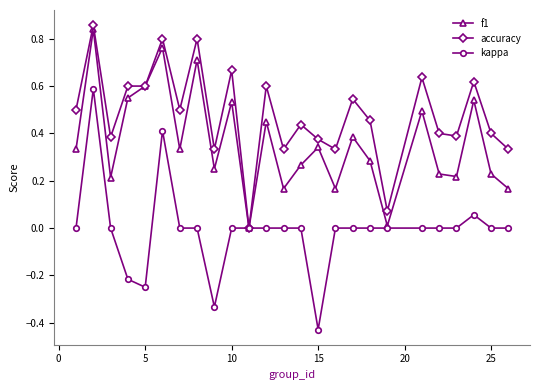

Which series has the largest total across all categories?

accuracy